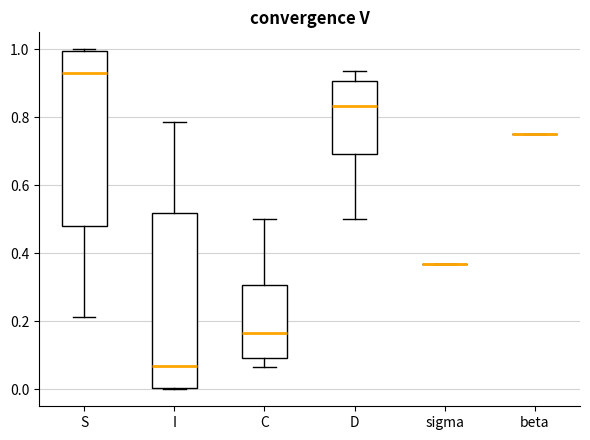

Reading left to right, transcribe this box plot: for each box, give where its median line is, the range the box spans, and where its two whiskers end, as read against the y-axis. The values are not printed on the chart, so give them approximately, as read against the axis.

S: median 0.94, box 0.48 to 1.00, whiskers 0.22 to 1.00
I: median 0.06, box 0.00 to 0.52, whiskers 0.00 to 0.78
C: median 0.16, box 0.10 to 0.30, whiskers 0.06 to 0.50
D: median 0.84, box 0.70 to 0.90, whiskers 0.50 to 0.94
sigma: box collapsed to a line at 0.38, whiskers 0.38 to 0.38
beta: box collapsed to a line at 0.76, whiskers 0.76 to 0.76